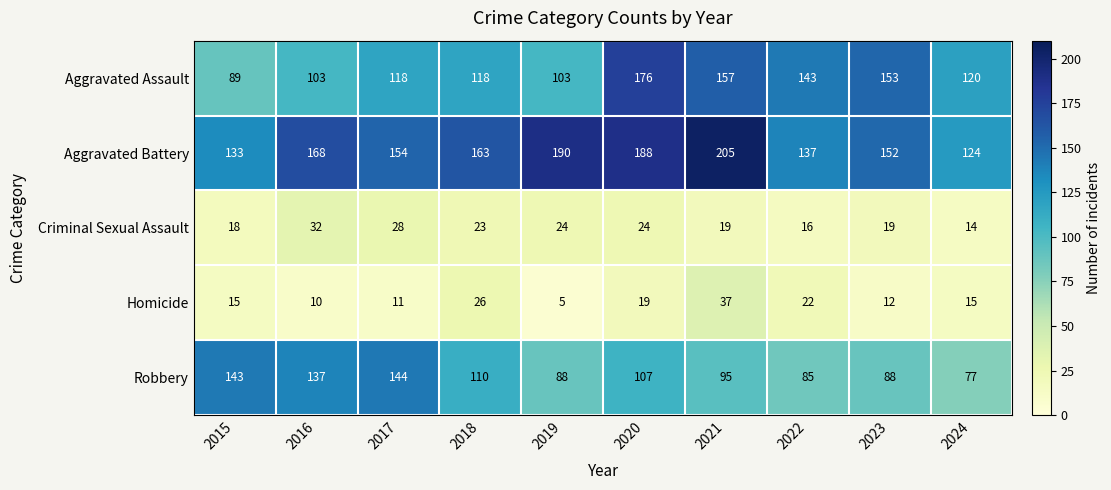

Read the Homicide value at 2024.

15